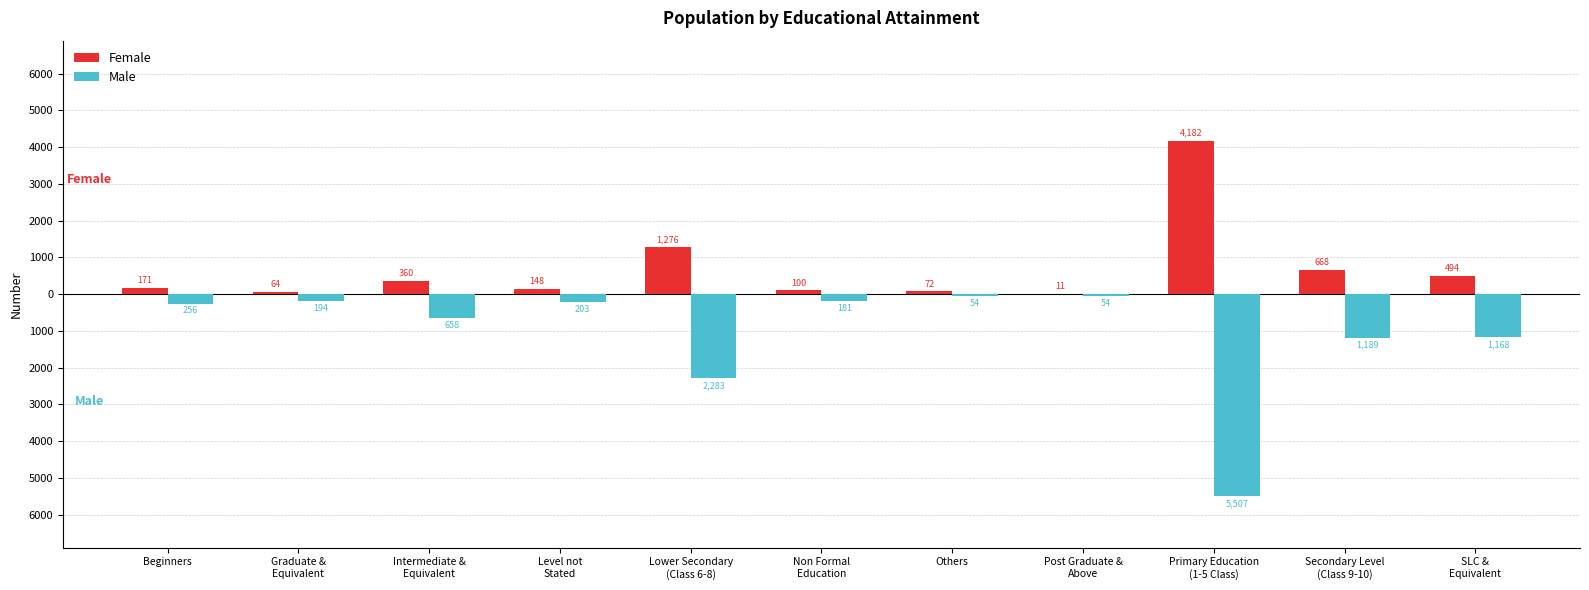

What are all the series names shown in the legend?

Female, Male